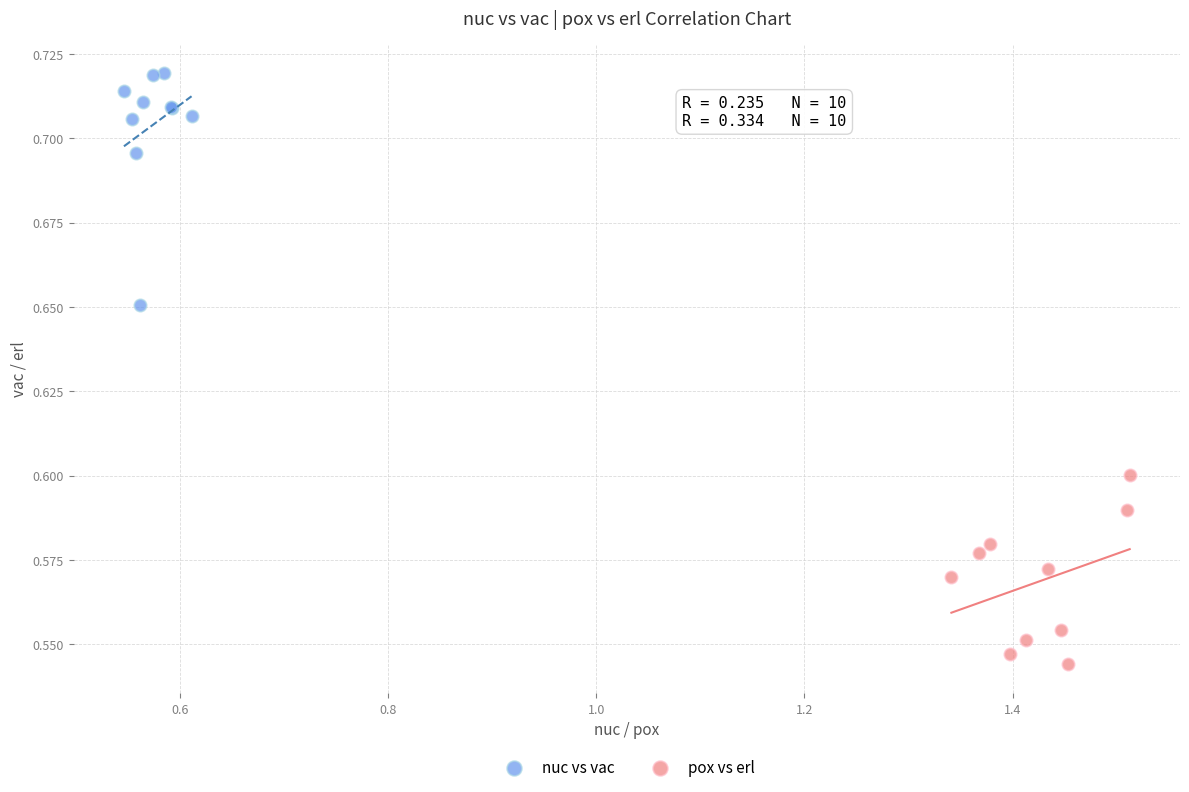

Which series reaches the maximum Y coordinate?

nuc vs vac